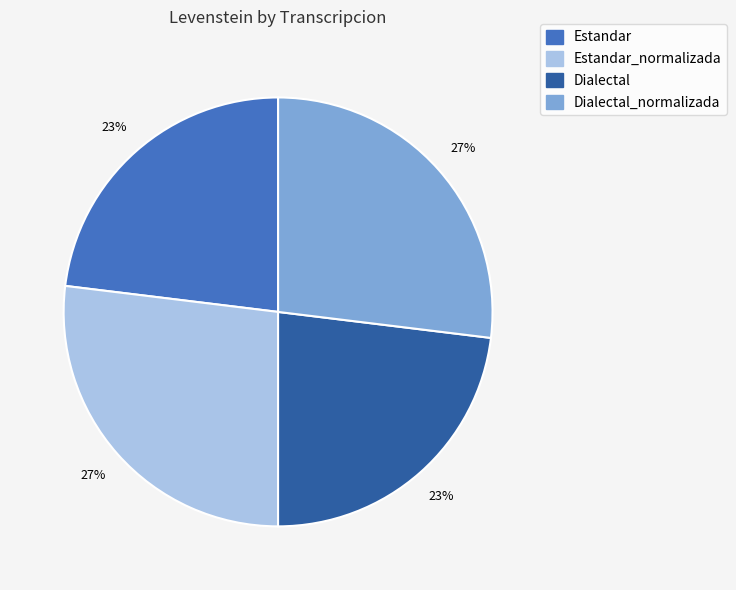

Is there a majority slice in this chart?

No